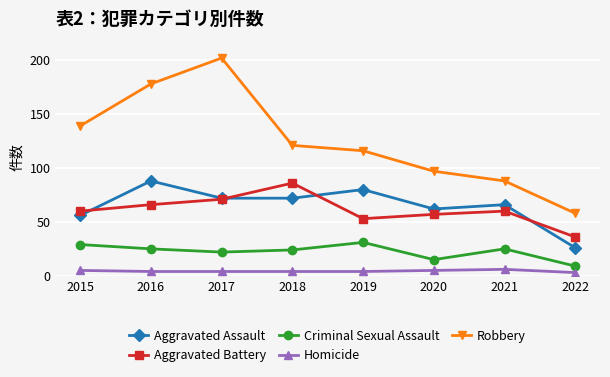

At which label is Criminal Sexual Assault closest to 20?

2017